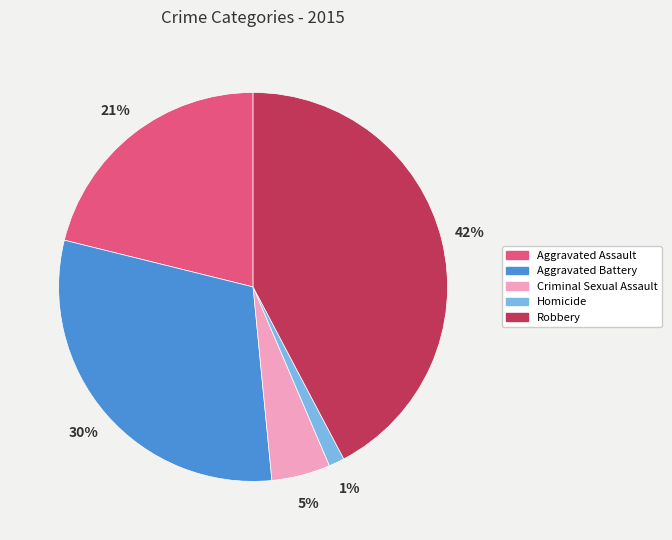

Count the number of slices in the pie.

5